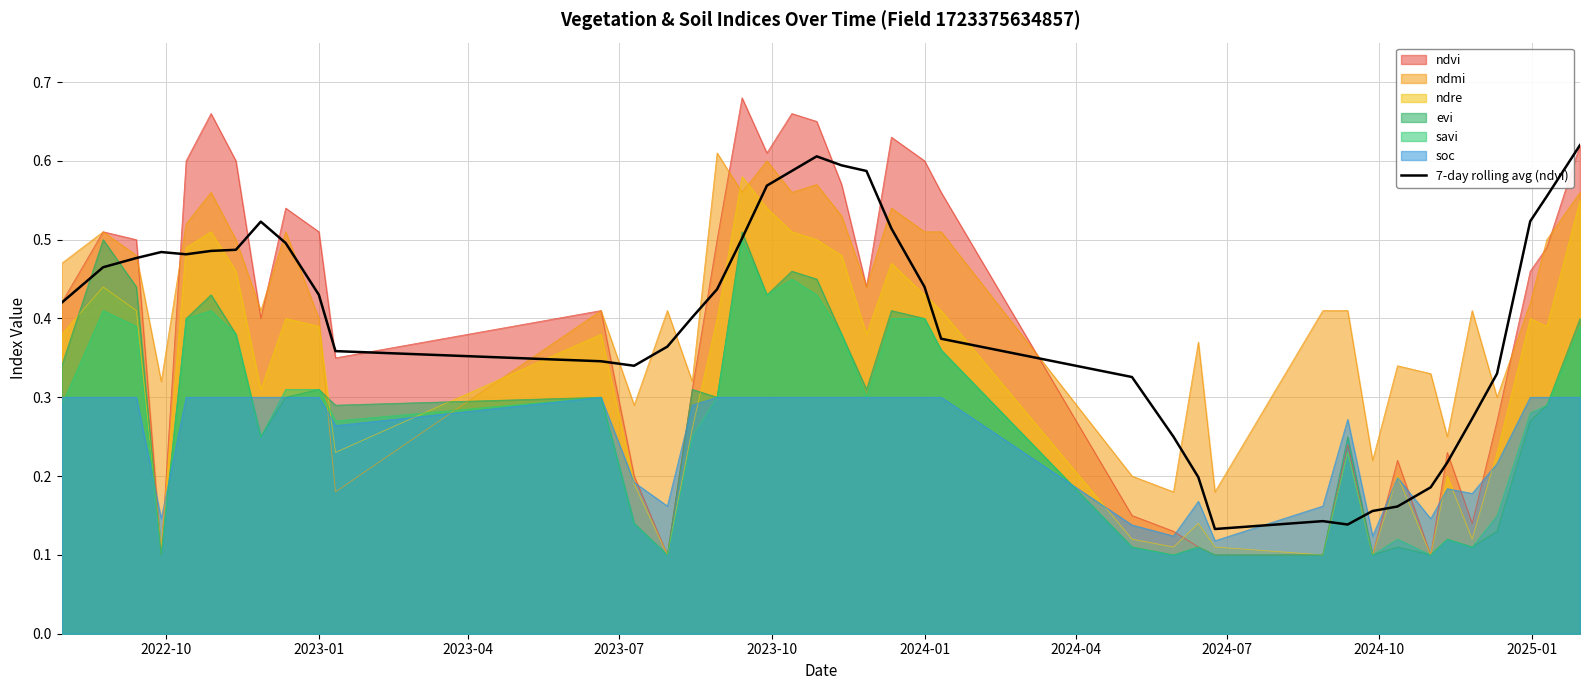

True or false: savi and ndmi intersect in this chart.

True